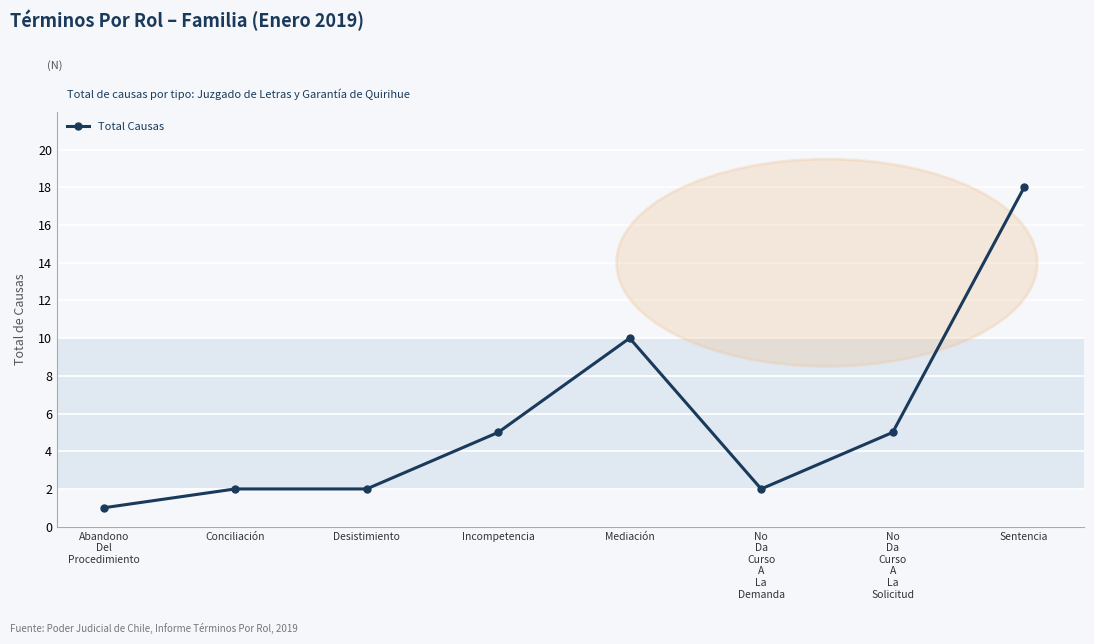

What is the sum of all values?

45